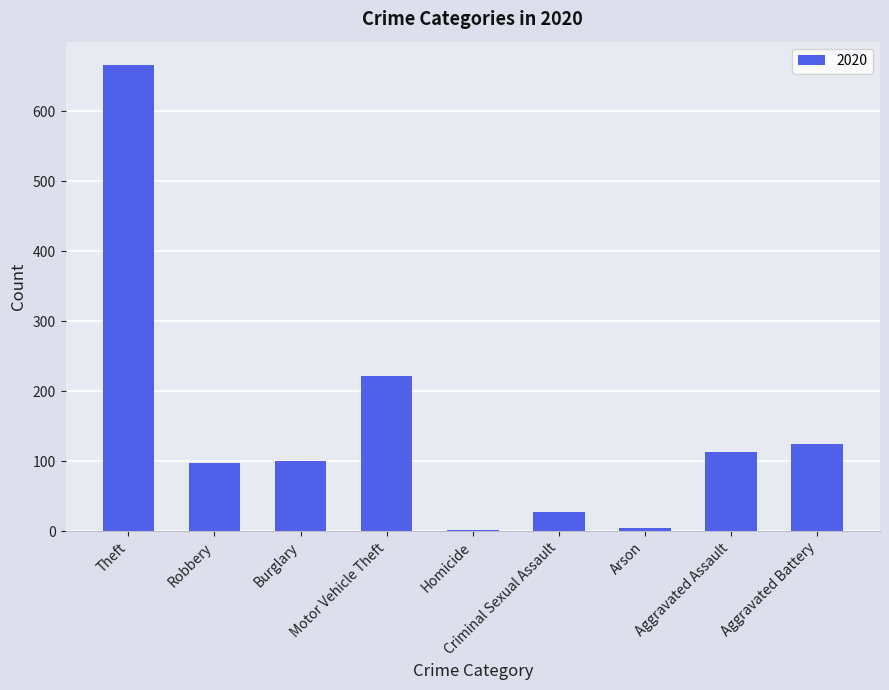

What is the sum of all values?

1355